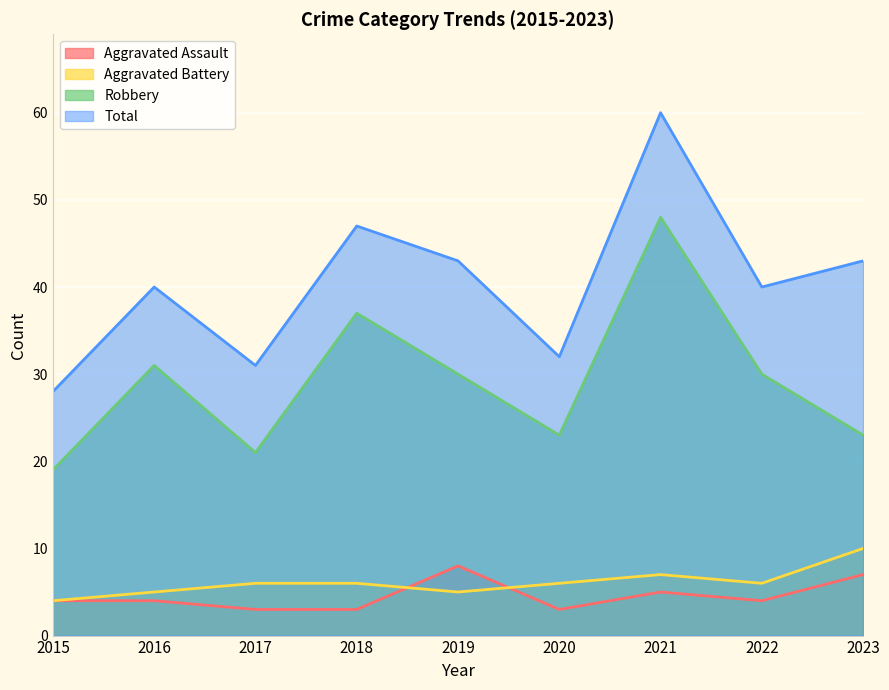

Reading left to right, what are all the values shown in this chart?

Aggravated Assault: 4	4	3	3	8	3	5	4	7
Aggravated Battery: 4	5	6	6	5	6	7	6	10
Robbery: 19	31	21	37	30	23	48	30	23
Total: 28	40	31	47	43	32	60	40	43